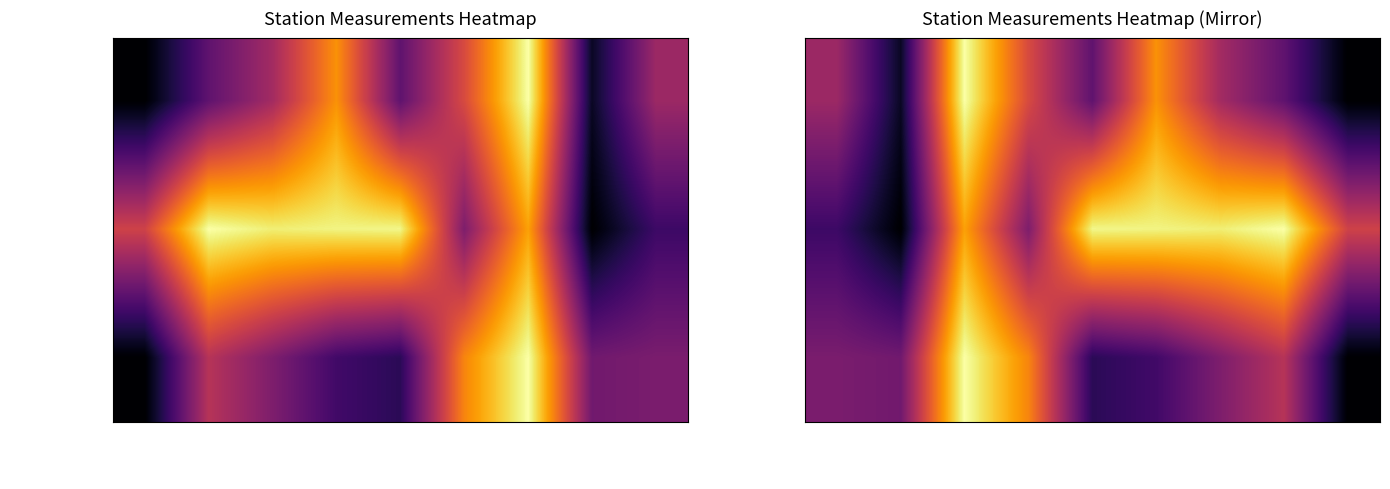

Is the value of long at Litipara 2 greater than the value of water_level (in m) at Litipara 2?

No